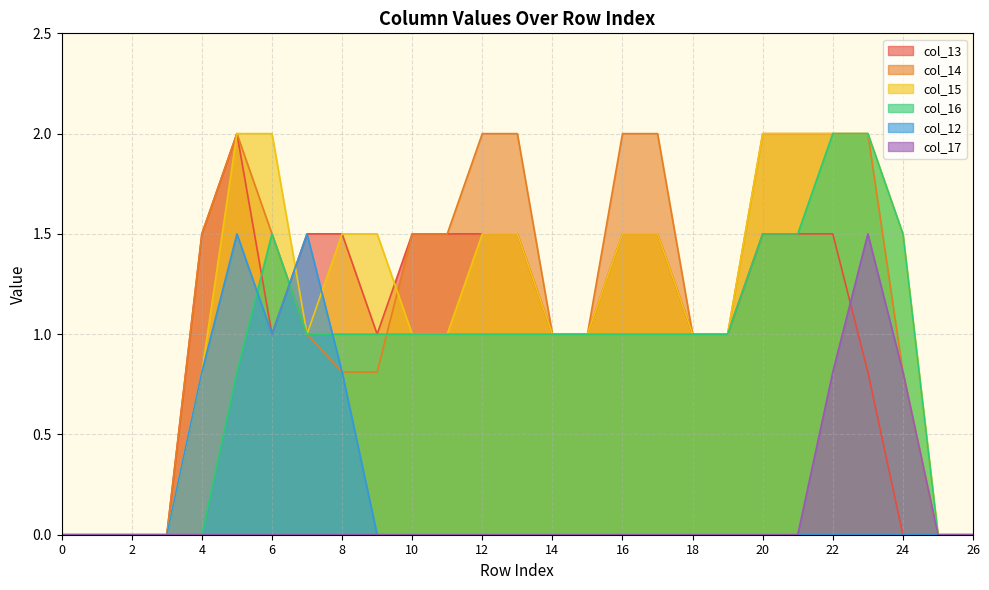

What is the sum of all col_13 values?

26.8